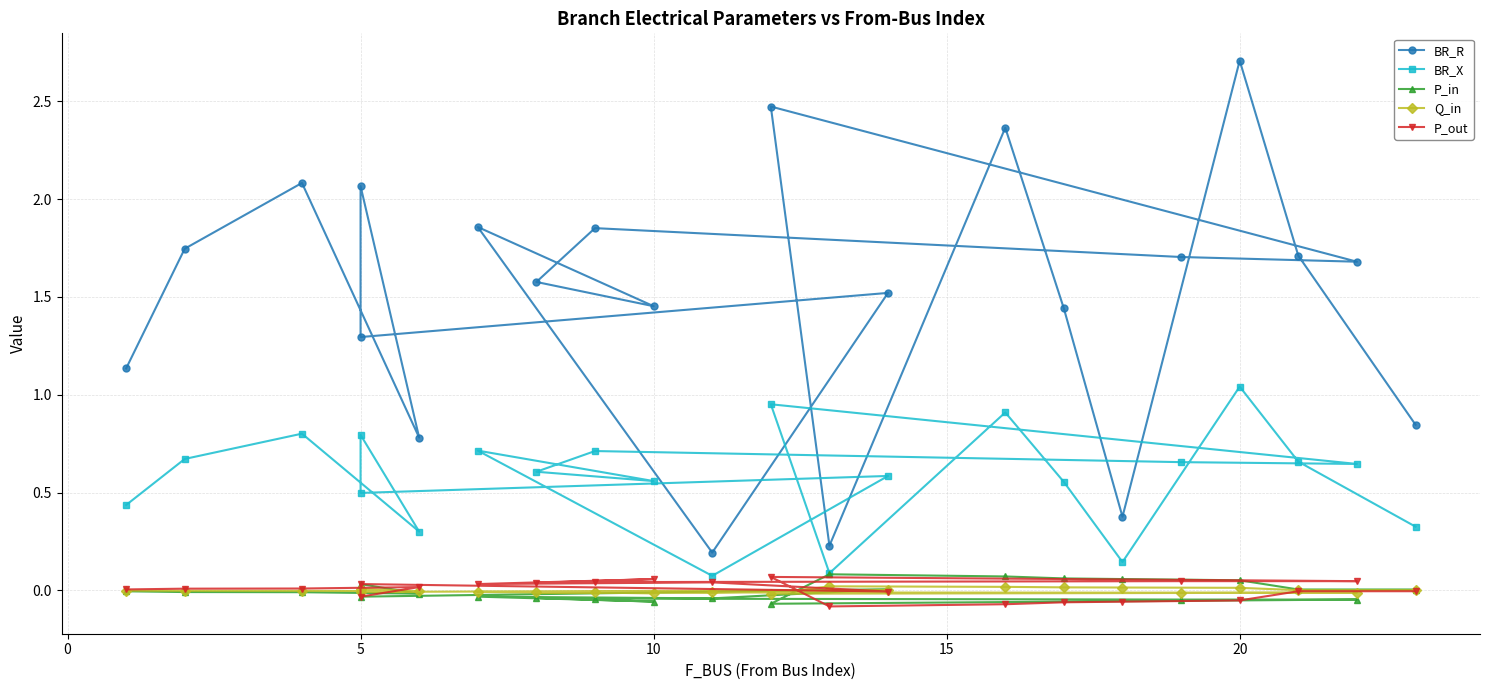

Does the chart have visible grid lines?

Yes